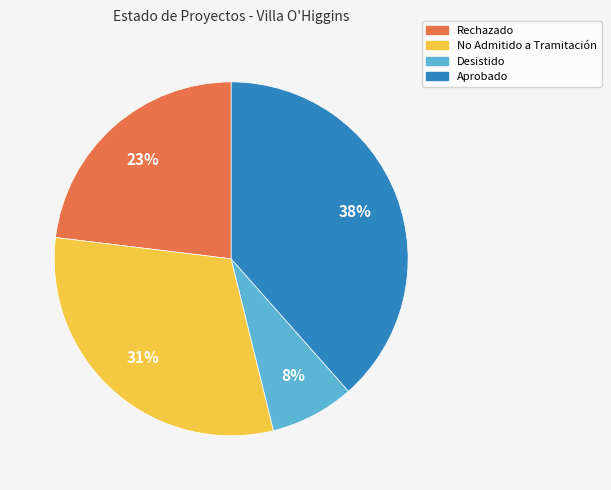

Which has a higher value, Desistido or Rechazado?

Rechazado